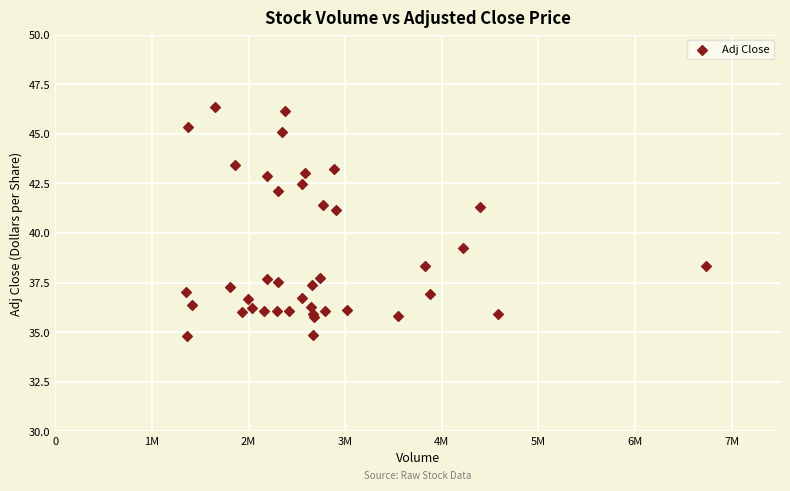

What Y value in the scatter plot is closest to 40?

39.2